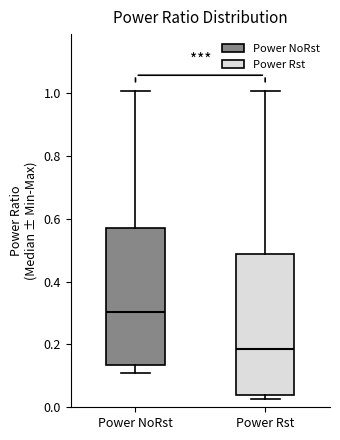

Reading left to right, transcribe this box plot: for each box, give where its median line is, the range the box spans, and where its two whiskers end, as read against the y-axis. The values are not printed on the chart, so give them approximately, as read against the axis.

Power NoRst: median 0.30, box 0.14 to 0.58, whiskers 0.10 to 1.00
Power Rst: median 0.18, box 0.04 to 0.48, whiskers 0.02 to 1.00